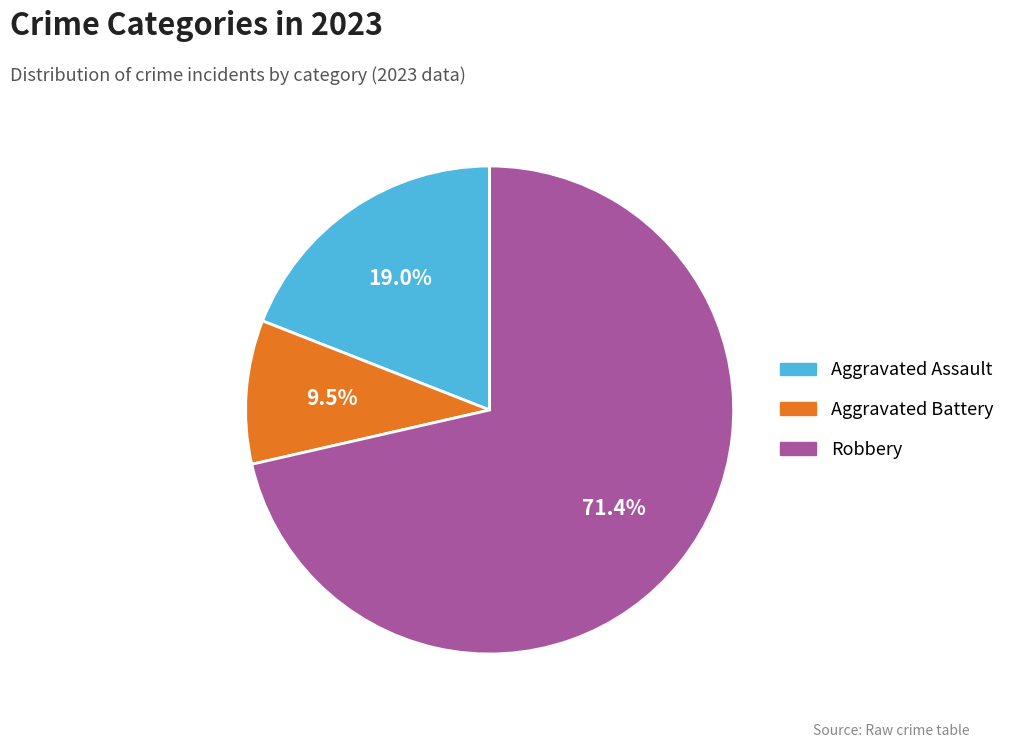

Does any single category account for the majority?

Yes